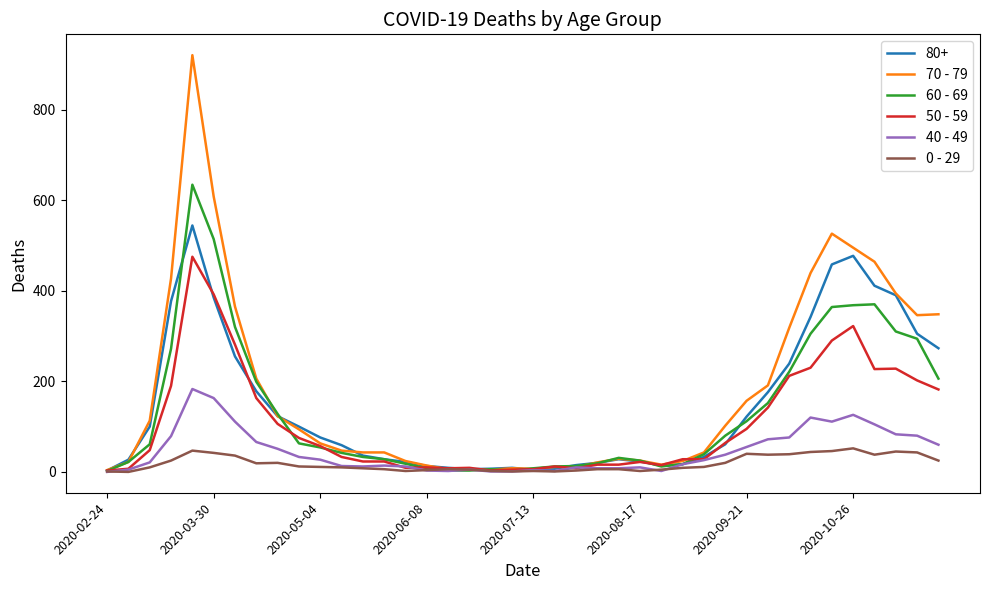

Which series has the largest range (max minus min)?

70 - 79